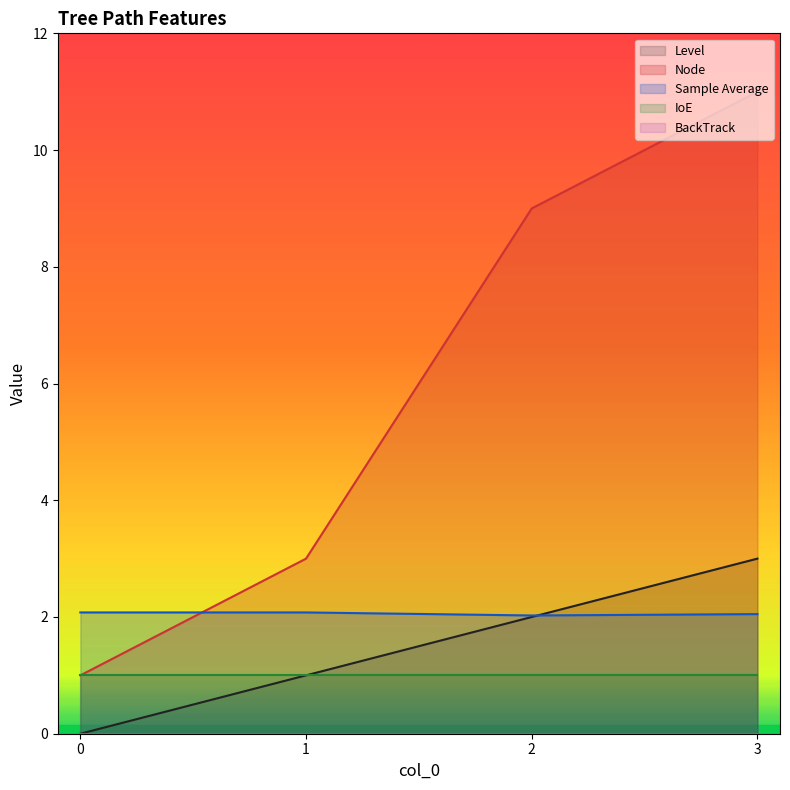

The Node series shows 4.6 at 3. True or false?

False